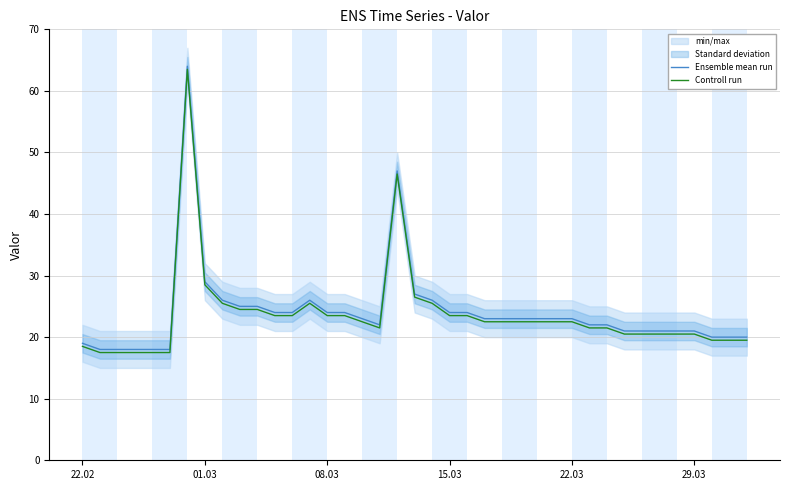

Rank the series at 22.02 from lowest to highest value.

Controll run, Ensemble mean run